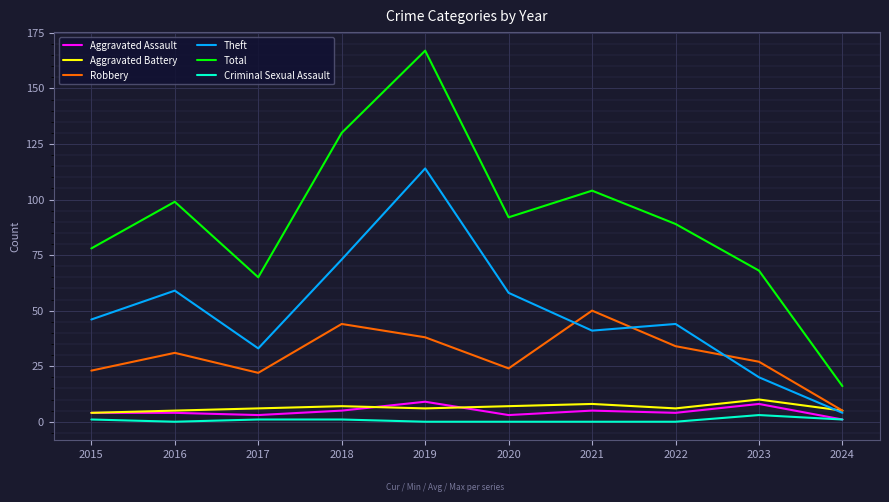

Which series has the largest total across all categories?

Total